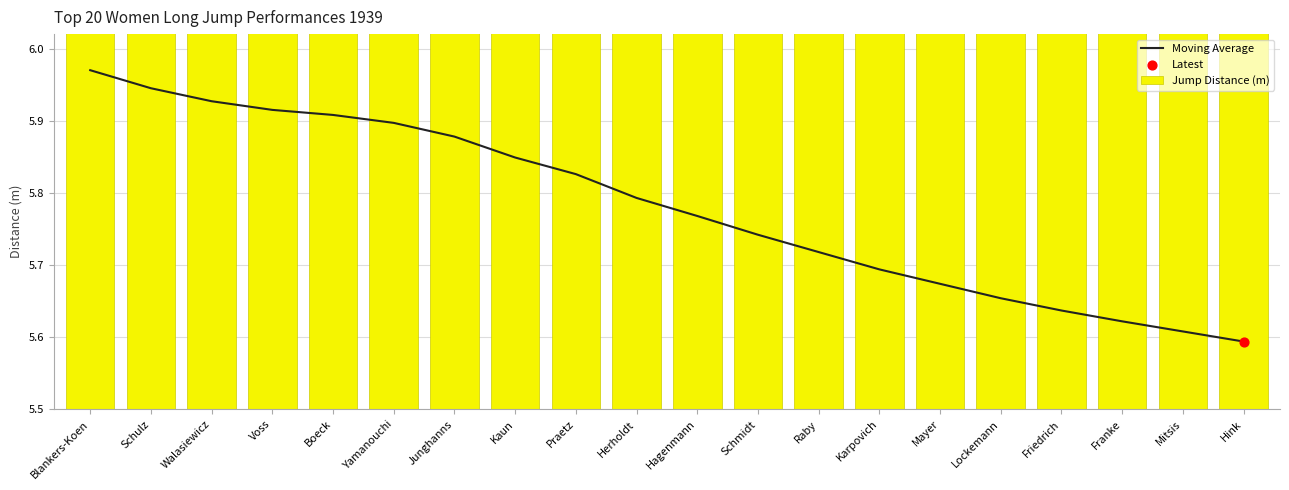

Which series contains the lowest Y value?

Jump Distance (m)